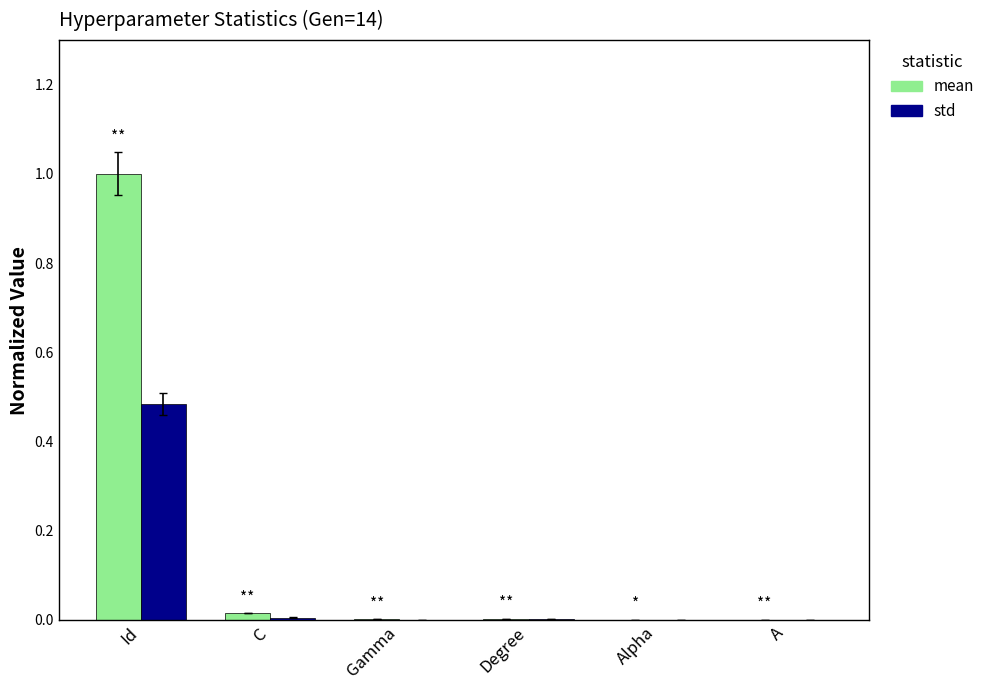

Which series has the largest total across all categories?

mean